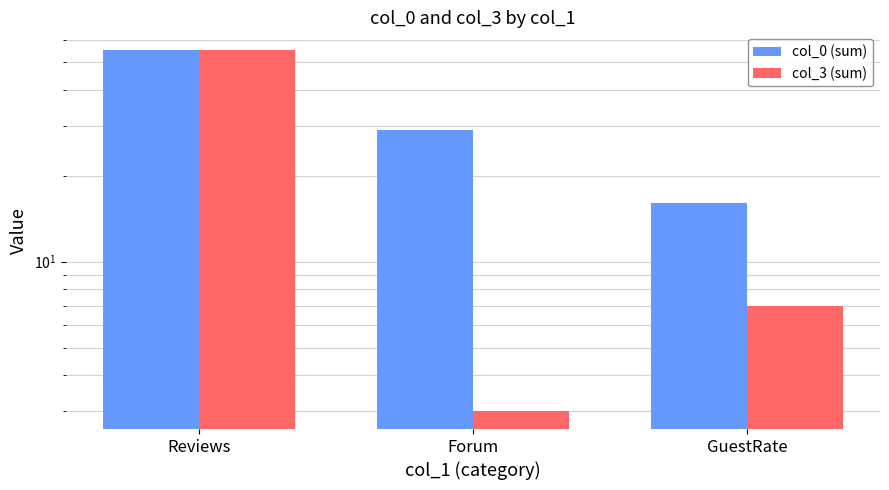

Reading left to right, what are all the values shown in this chart?

col_0 (sum): 55	29	16
col_3 (sum): 55	3	7